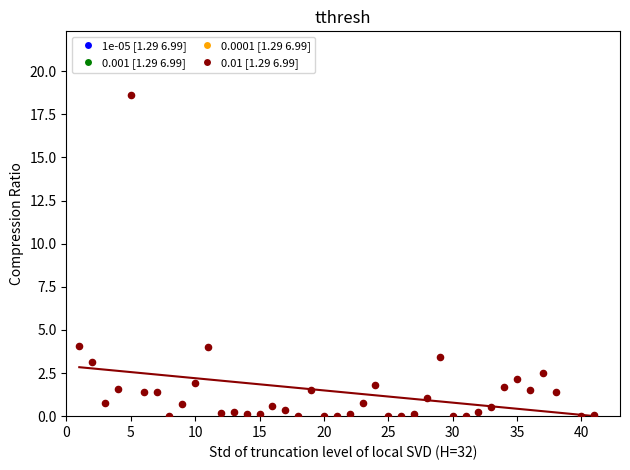

What is the range of Y values (max minus min)?

18.6